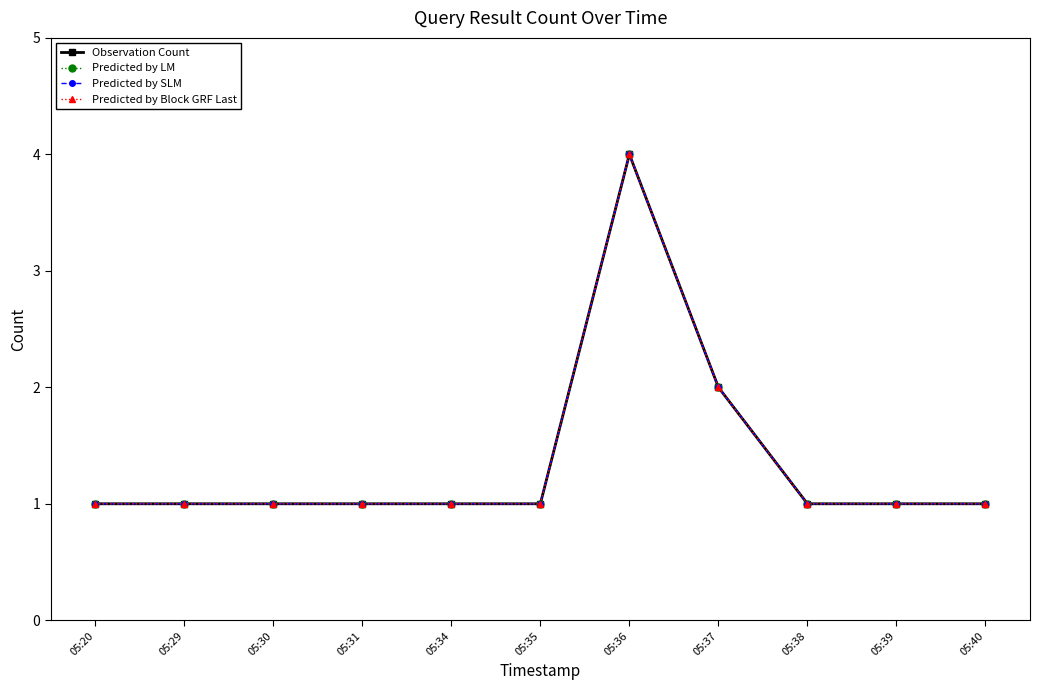

Rank the categories by Predicted by SLM value from highest to lowest.

05:36, 05:37, 05:20, 05:29, 05:30, 05:31, 05:34, 05:35, 05:38, 05:39, 05:40